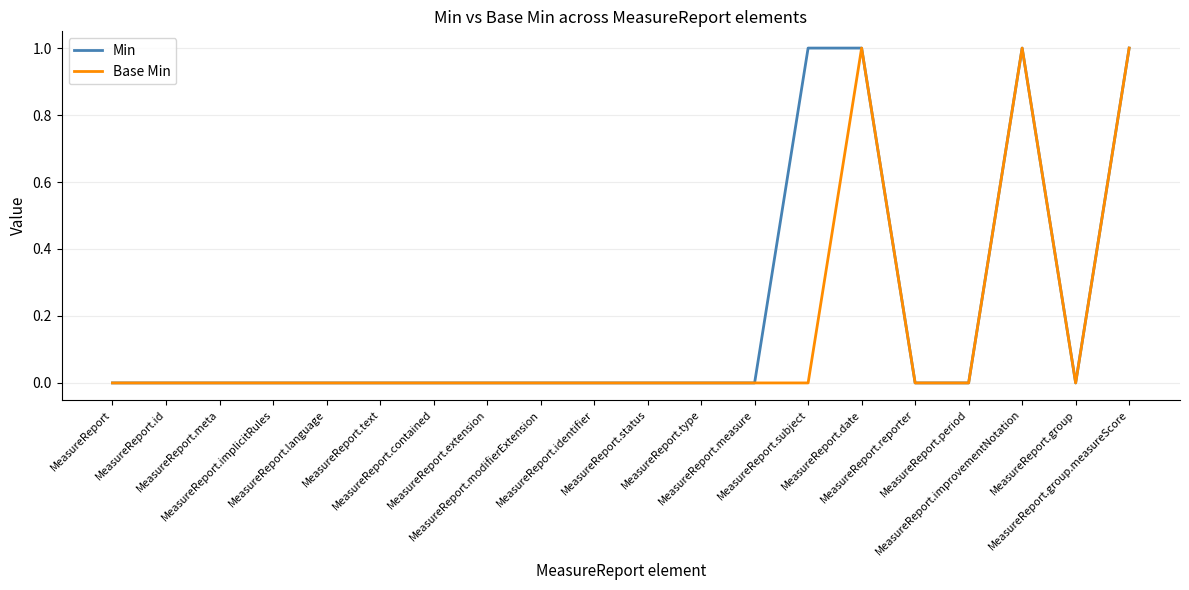

Which series has the largest total across all categories?

Min